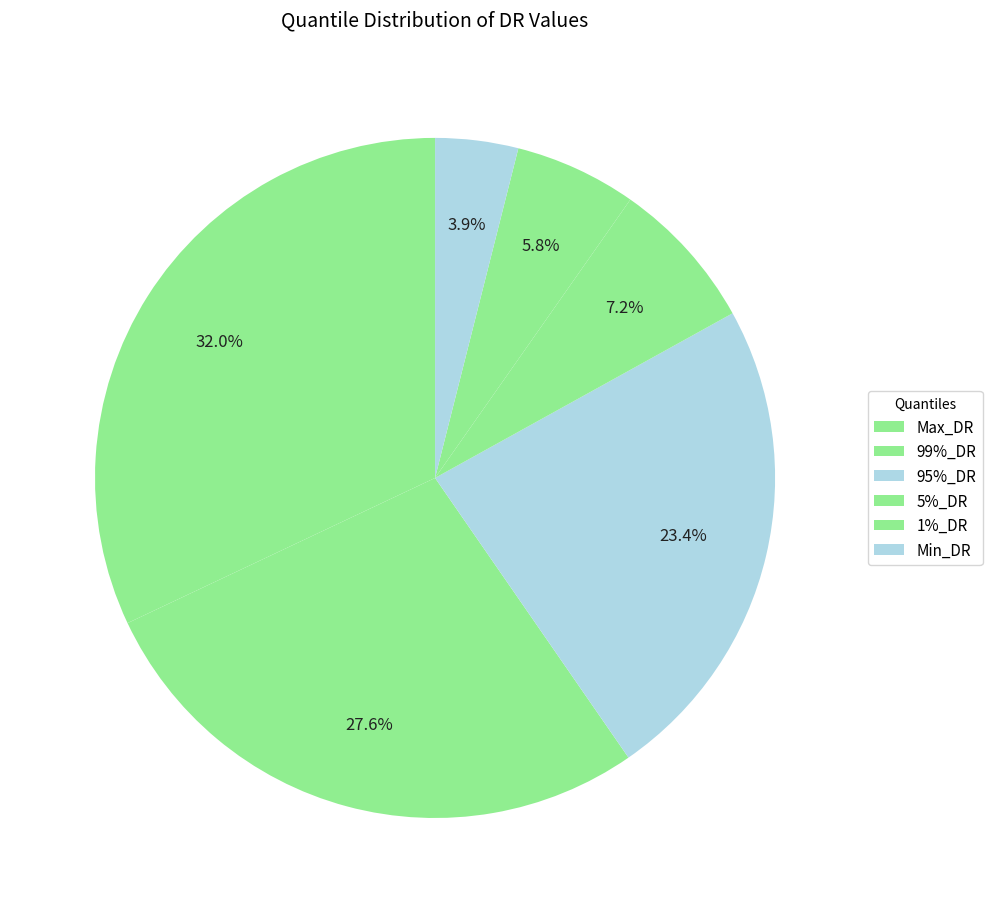

Does 5%_DR represent more than half of the total?

No